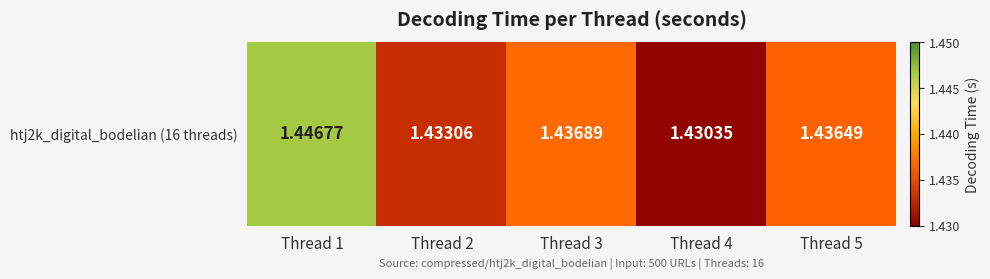

The value at Thread 2 is 2.4. True or false?

False